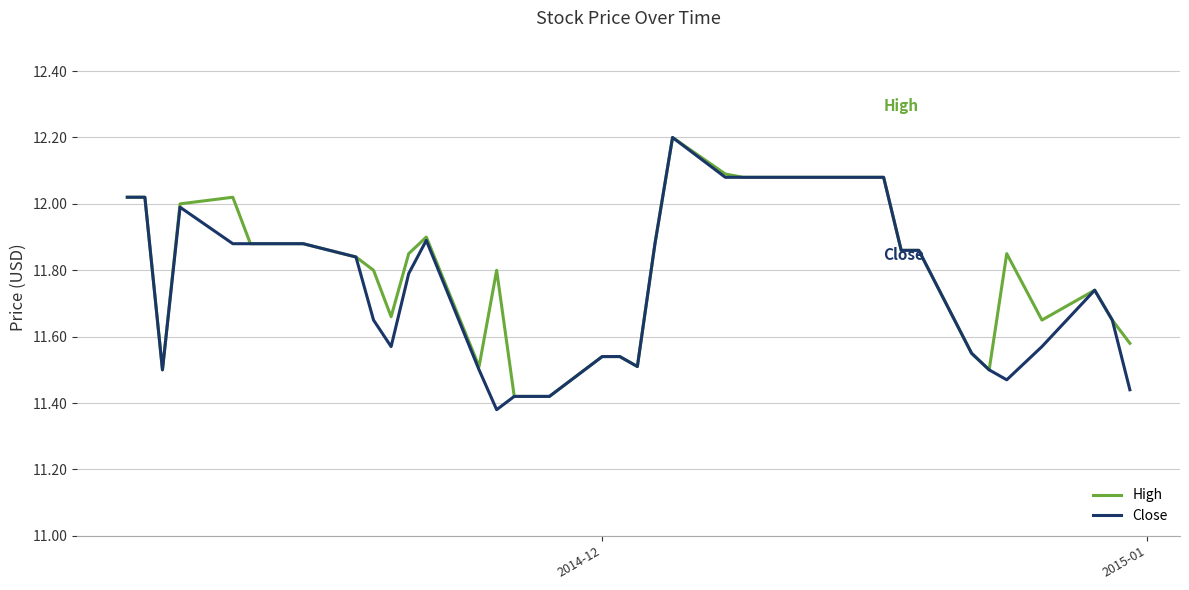

What is the greatest value displayed?

12.2